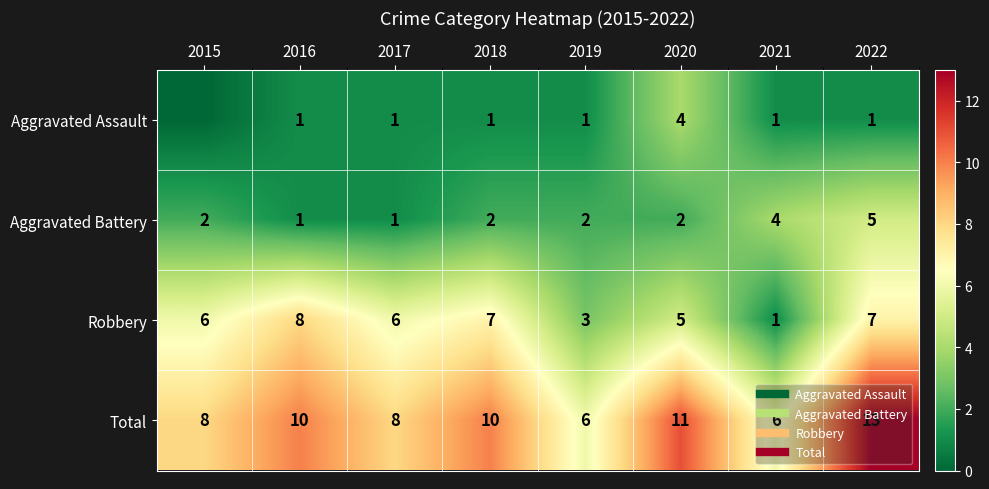

Which category has the highest value in the Aggravated Battery series?

2022